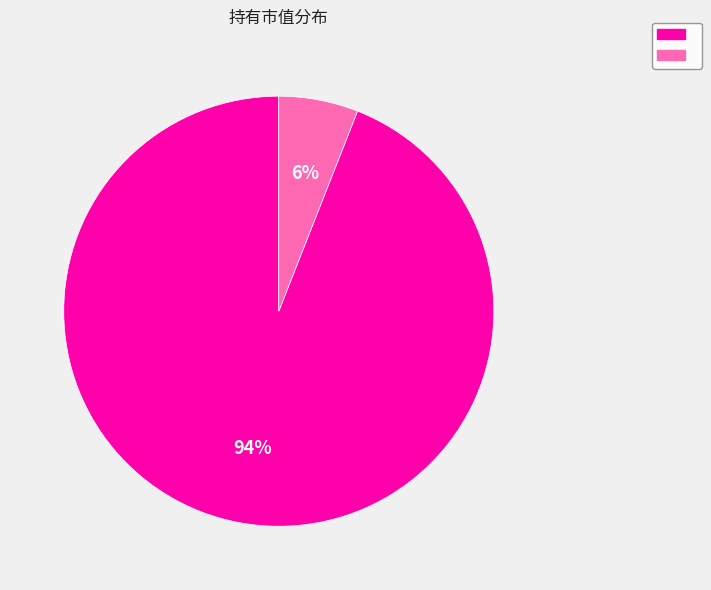

To the nearest percent, what is the difference between the largest and smallest slice percentages?

88%